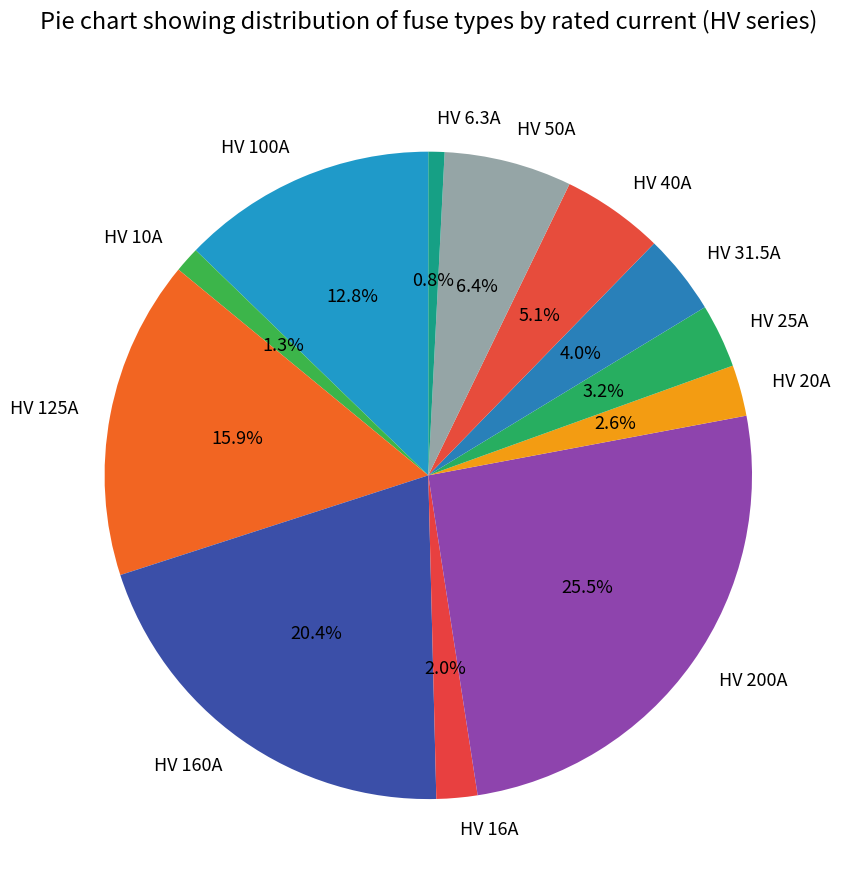

To the nearest percent, what portion does HV 16A represent?

2%